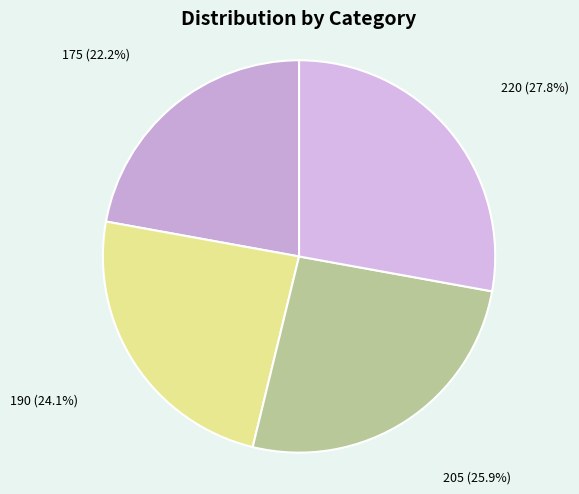

Which category has the smallest portion of the pie?

175